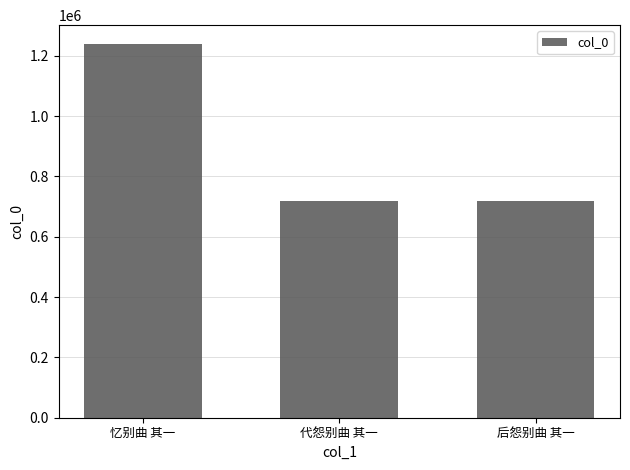

What is the maximum value shown in the chart?

1239729